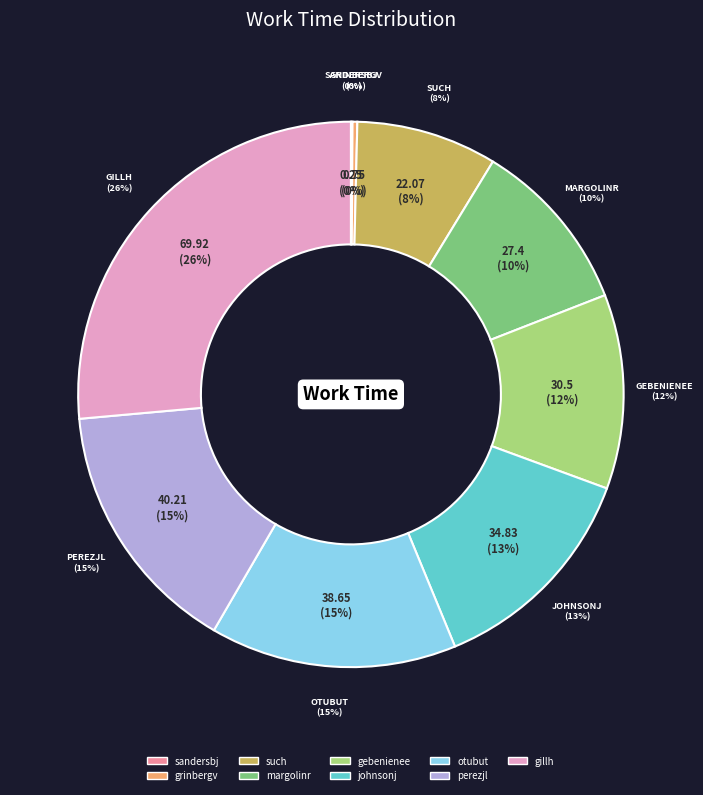

Does any single category account for the majority?

No